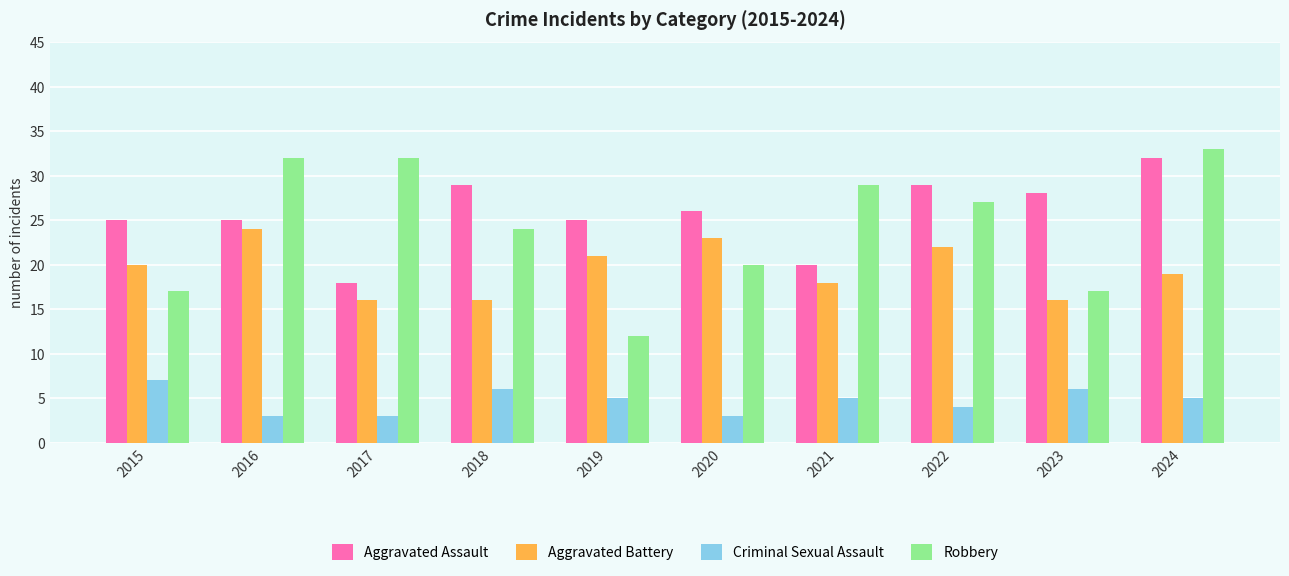

How many categories are shown in the chart?

10